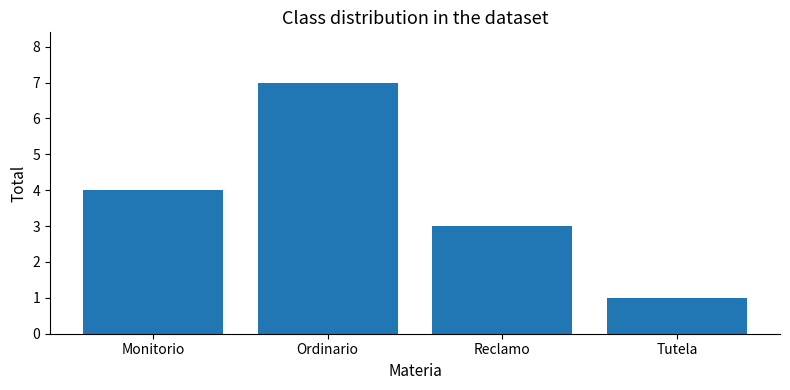

What is the approximate value at Ordinario?

7